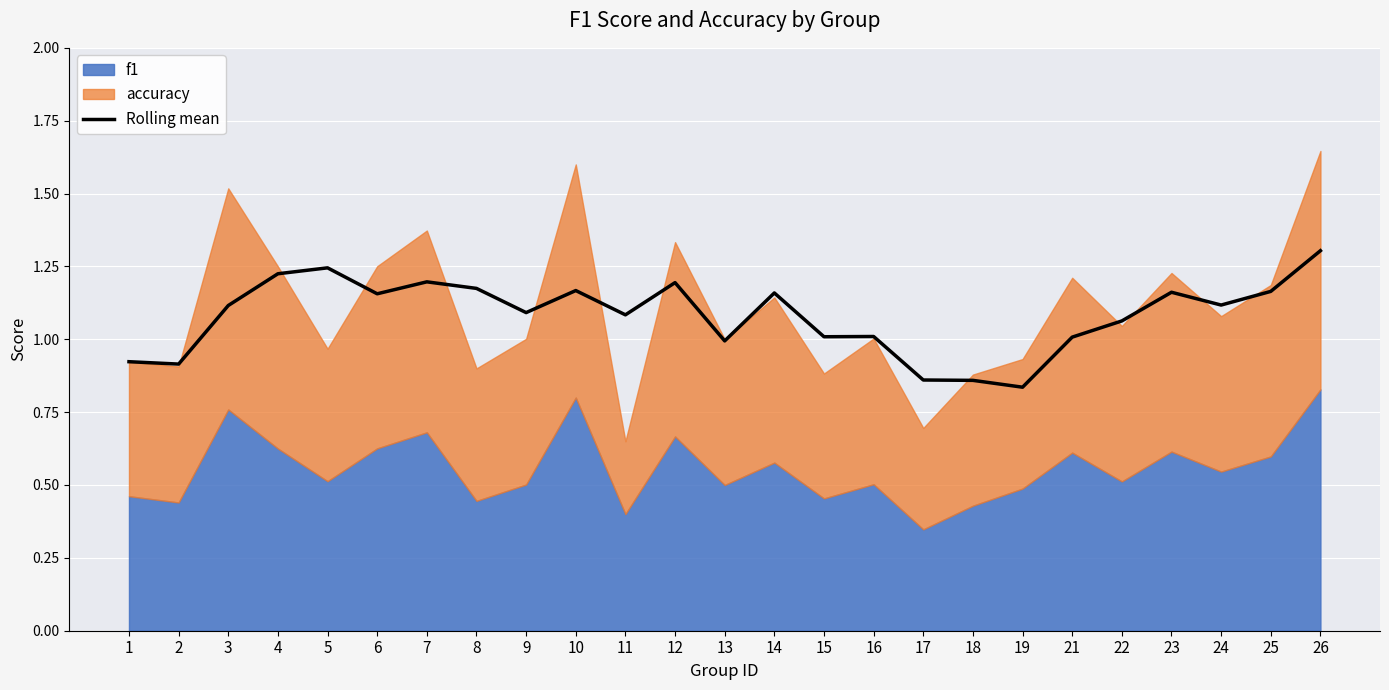

Reading right to left, list all the values displayed in this chart.

1.3	1.2	1.1	1.2	1.1	1.0	0.8	0.9	0.9	1.0	1.0	1.2	1.0	1.2	1.1	1.2	1.1	1.2	1.2	1.2	1.2	1.2	1.1	0.9	0.9